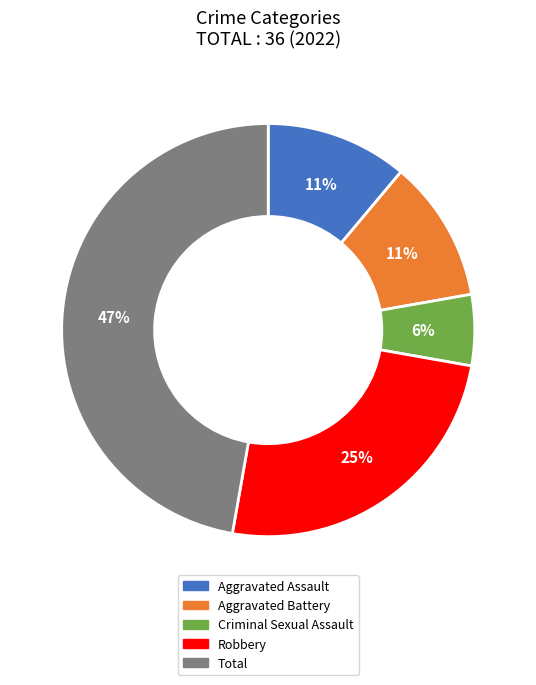

Which category has the biggest portion of the pie?

Total